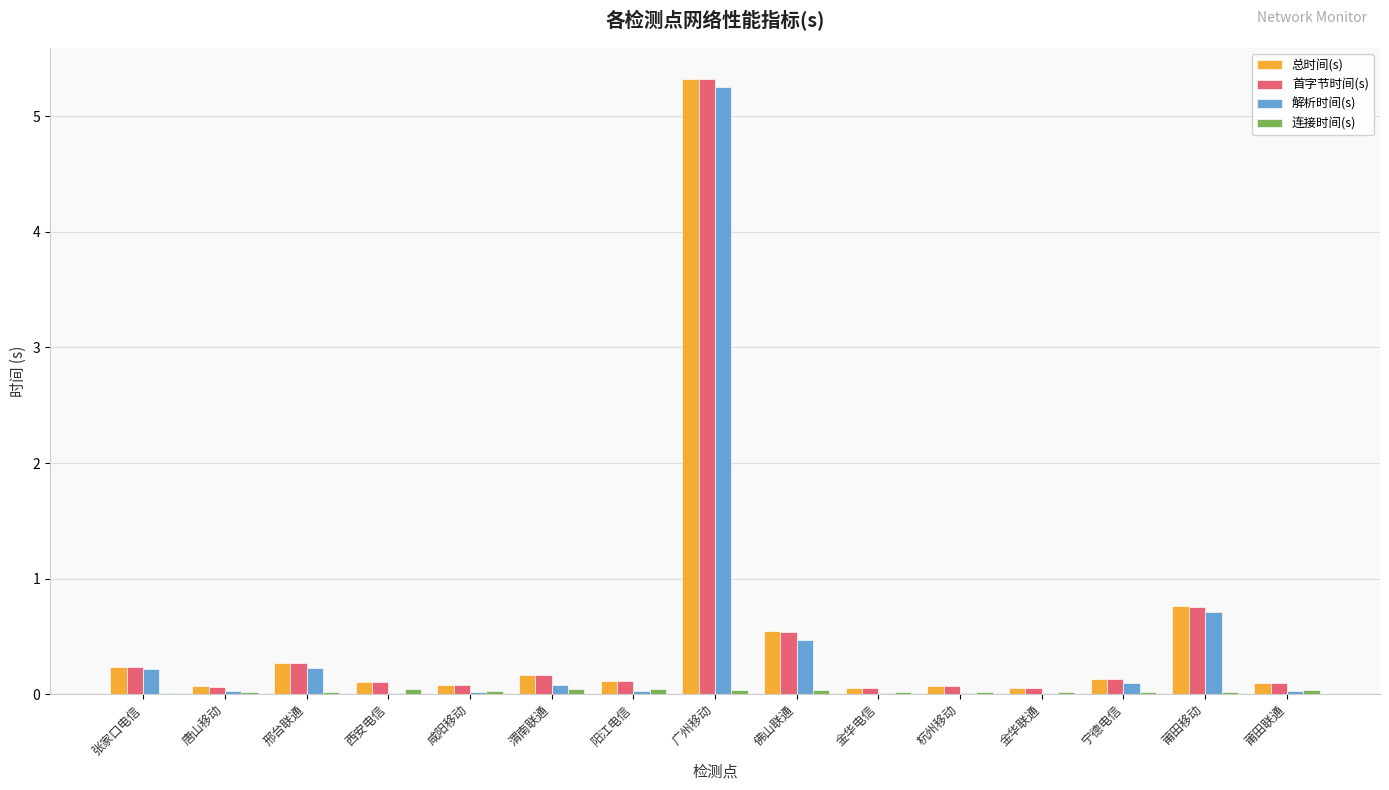

The value of 总时间(s) at 张家口电信 is 0.2. True or false?

True